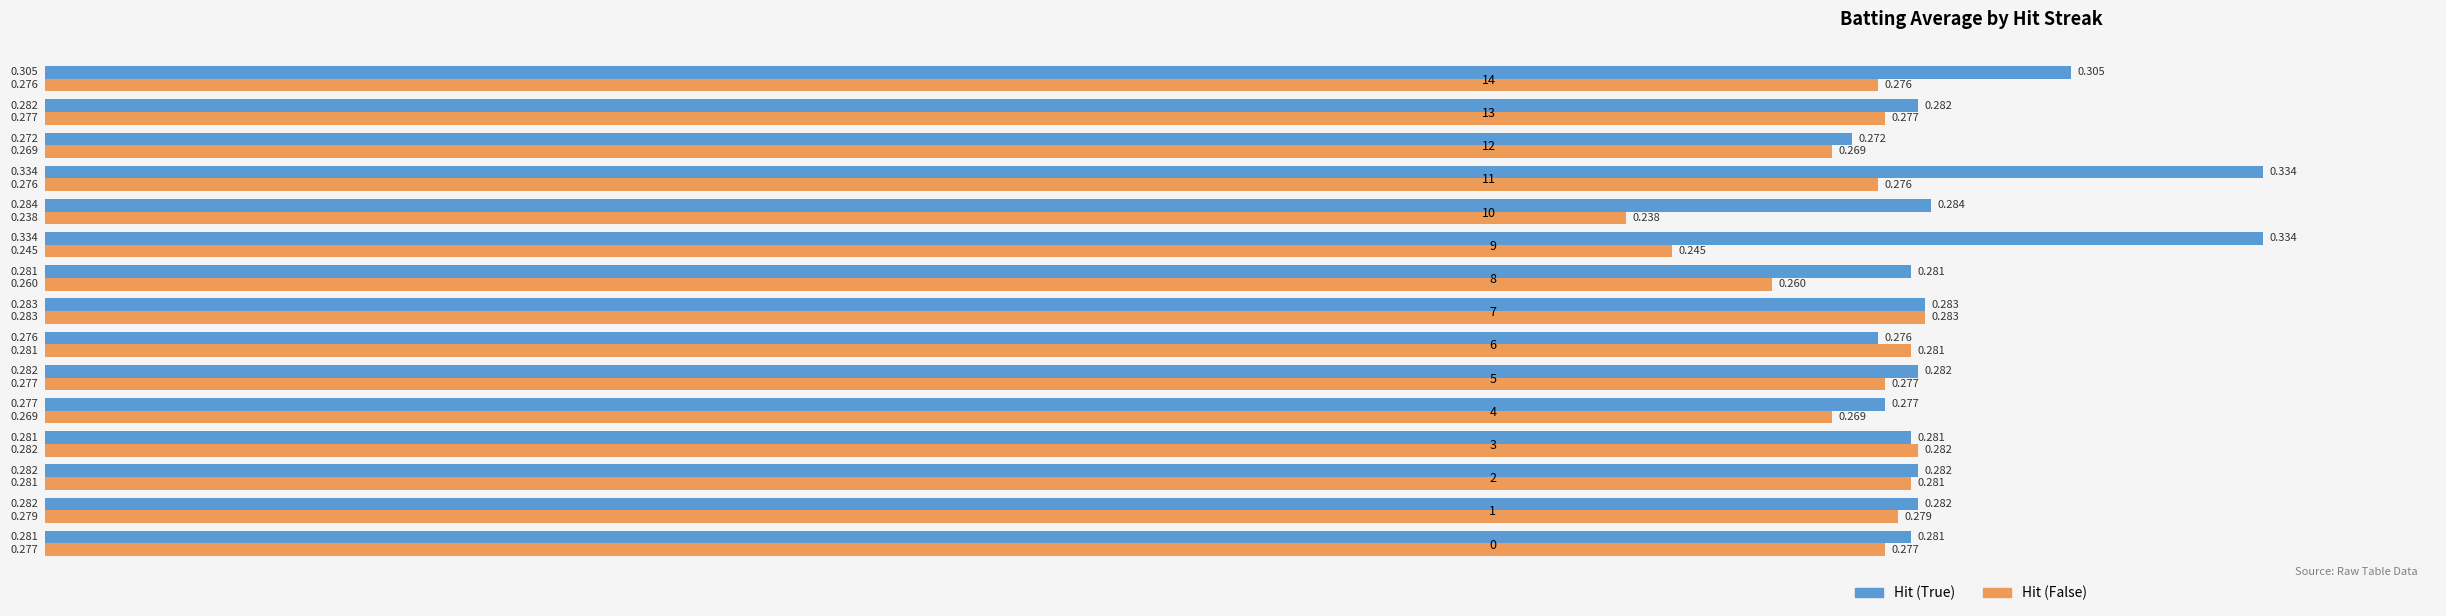

List the series in order of their overall mean, highest first.

Hit (True), Hit (False)